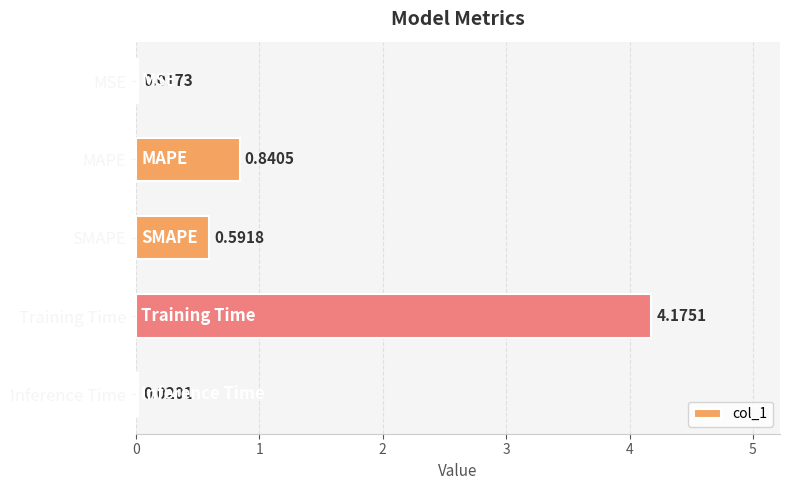

What is the sum of all values?

5.6